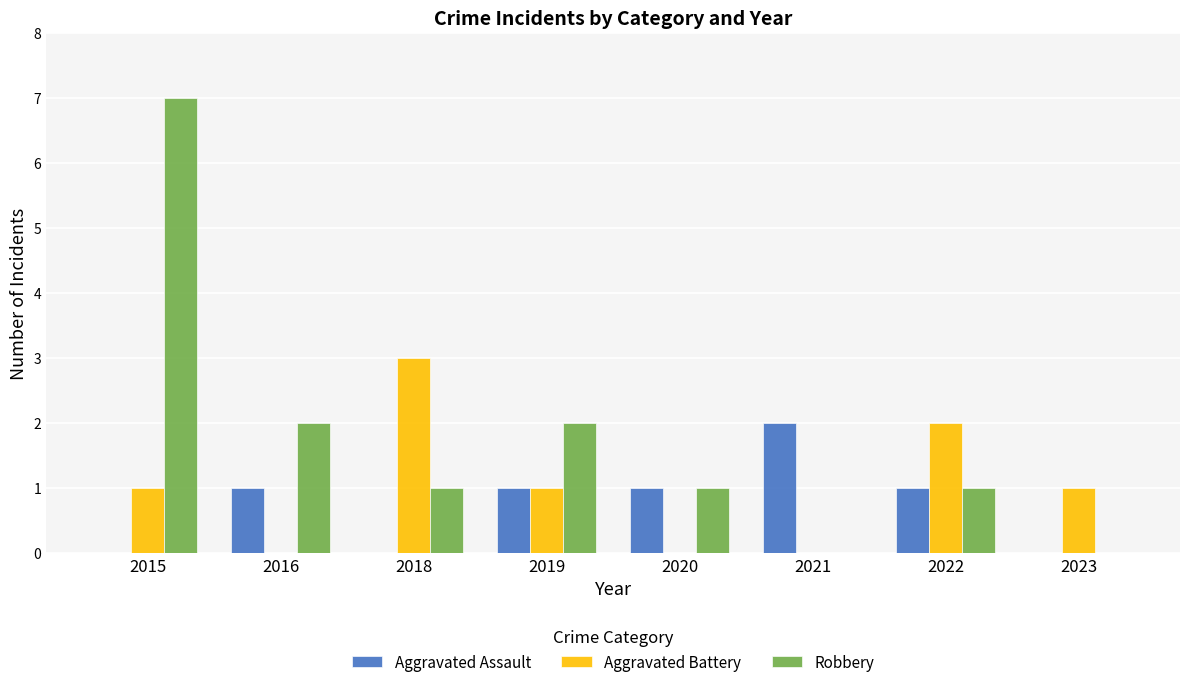

Count the number of data series in this chart.

3